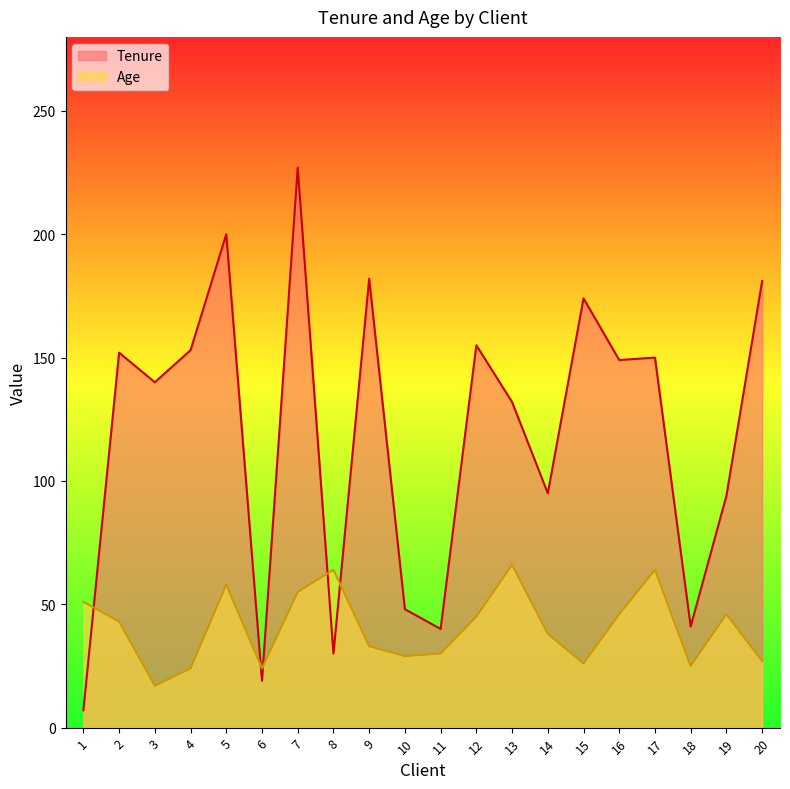

Between which two adjacent categories do Tenure and Age first intersect?

1 and 2